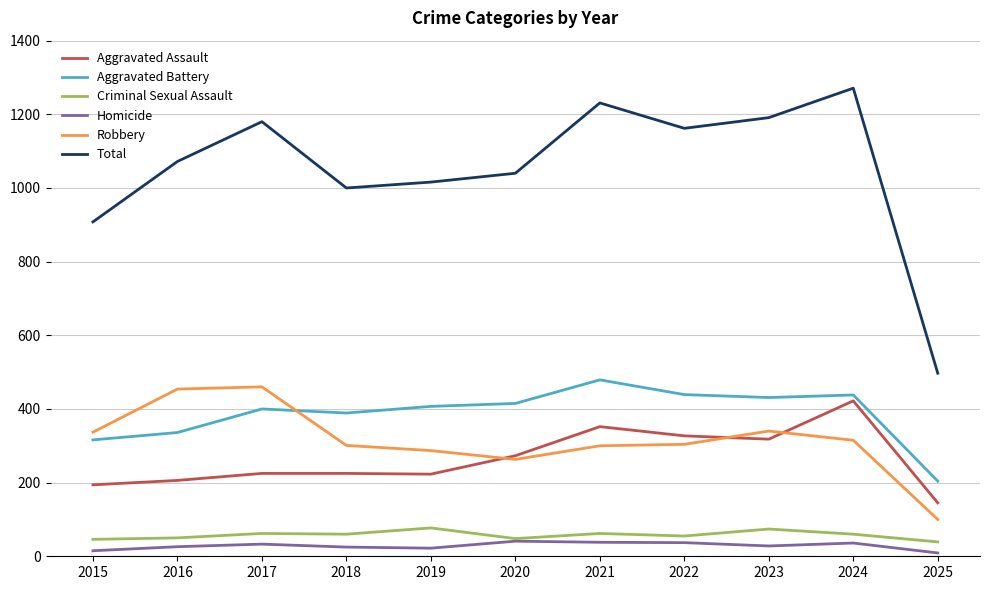

Which series changed the most between 2018 and 2025?

Total